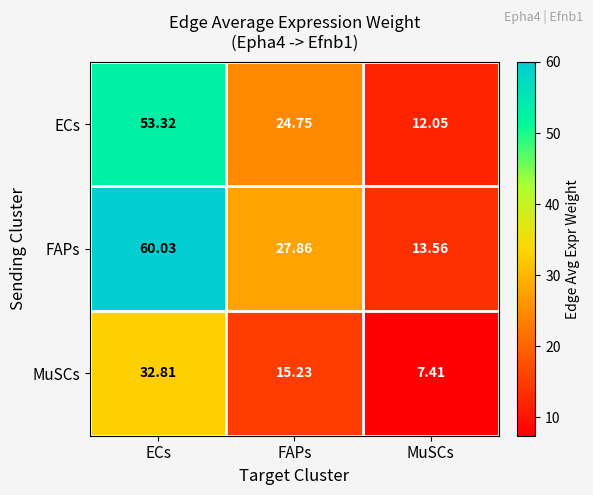

Where is ECs nearest to the value 32?

FAPs